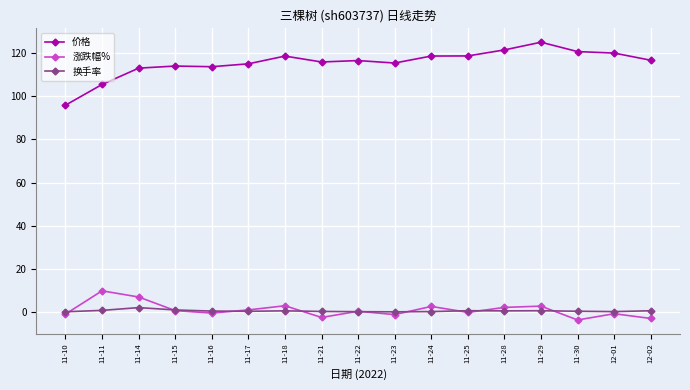

What is the total value across all series at 12-02?

114.5